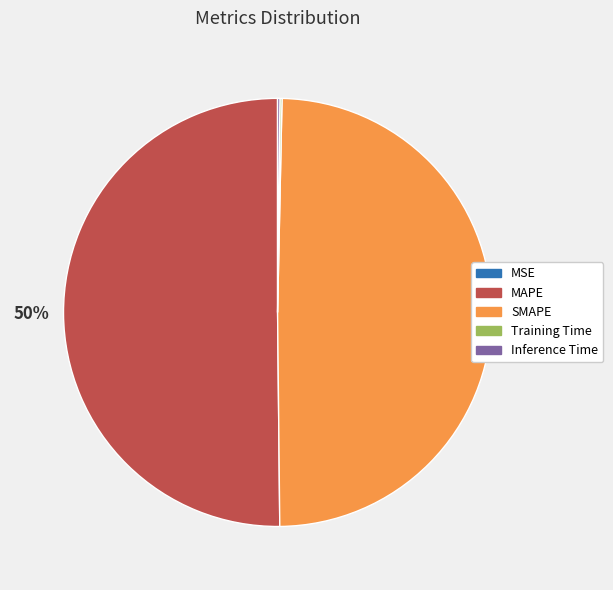

To the nearest percent, what is the combined percentage of MAPE and SMAPE?

100%